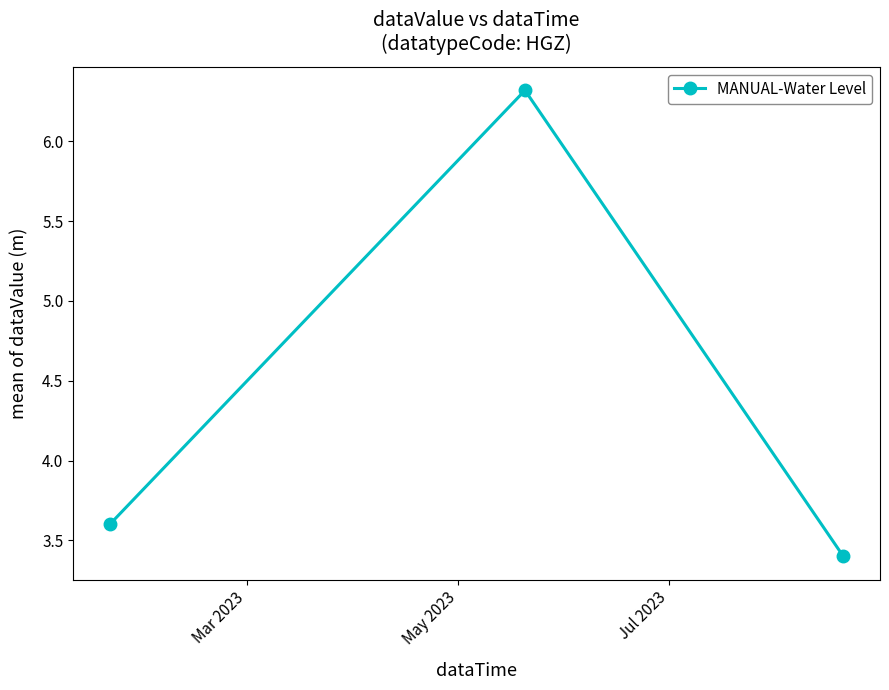

What is the minimum value shown in the chart?

3.4